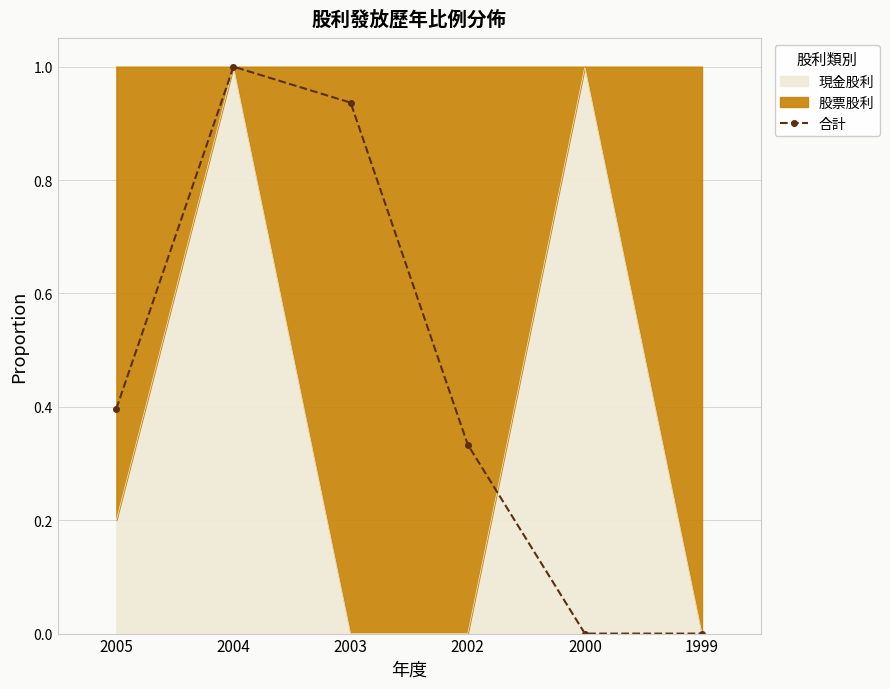

What is the maximum value shown in the chart?

1.0